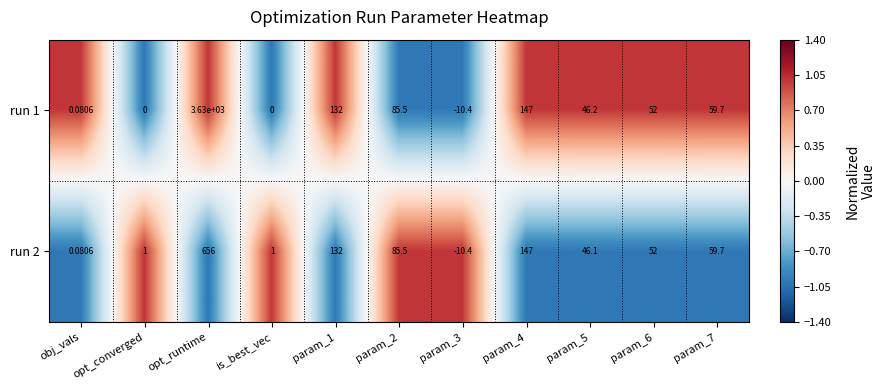

What is the difference between the highest and lowest values at param_7?

0.0